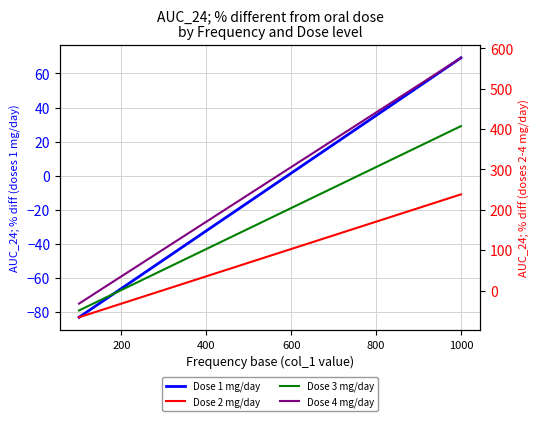

List the series in order of their overall mean, lowest first.

Dose 1 mg/day, Dose 2 mg/day, Dose 3 mg/day, Dose 4 mg/day